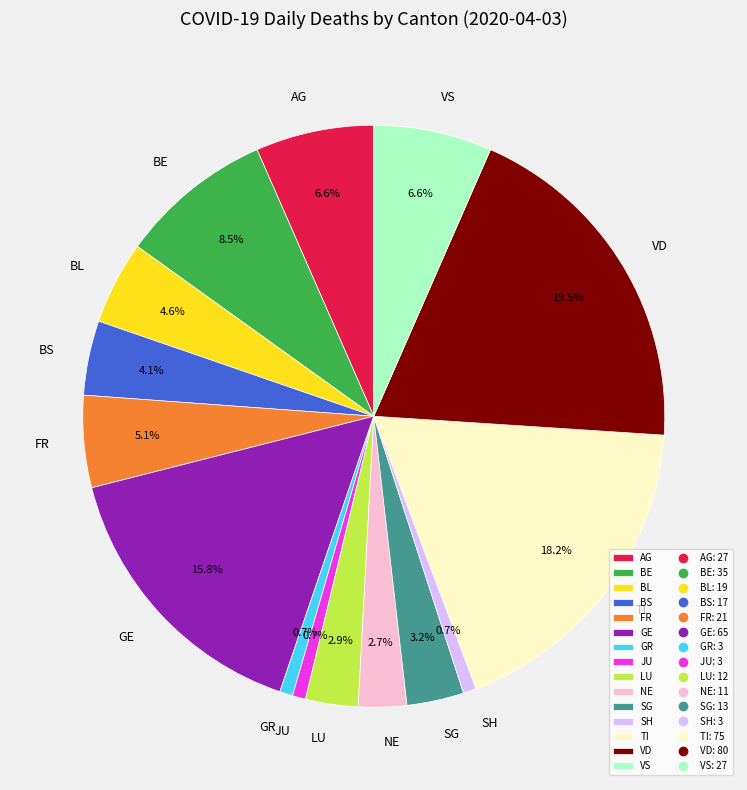

Count the number of slices in the pie.

15